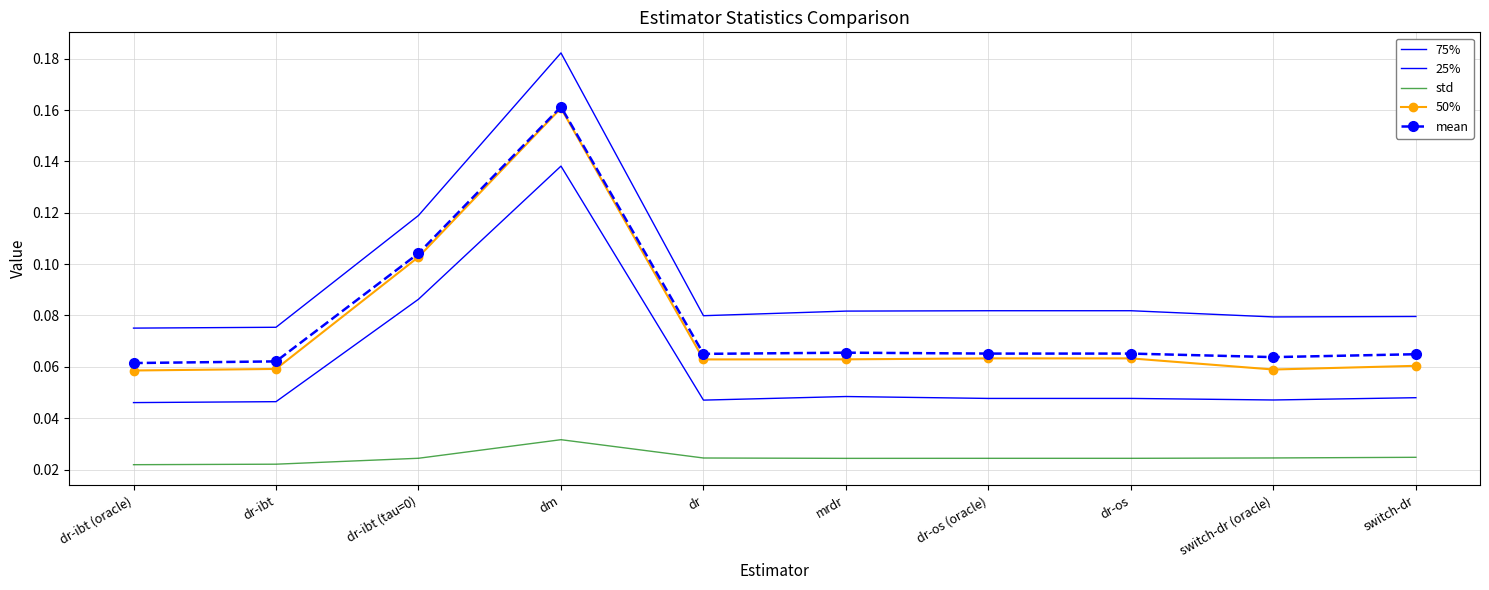

At which category does mean reach its first local peak?

dm